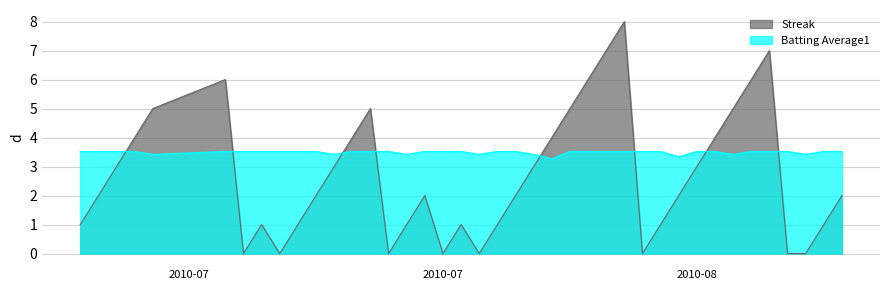

What are all the series names shown in the legend?

Streak, Batting Average1